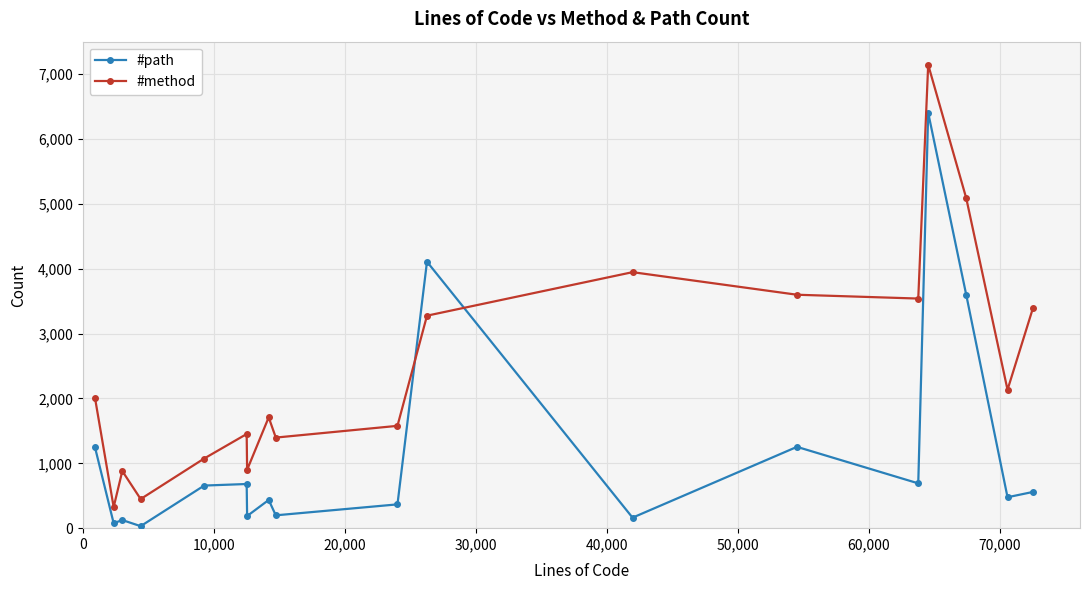

In #method, how many points are higher than both neighbors (excluding endpoints)?

5